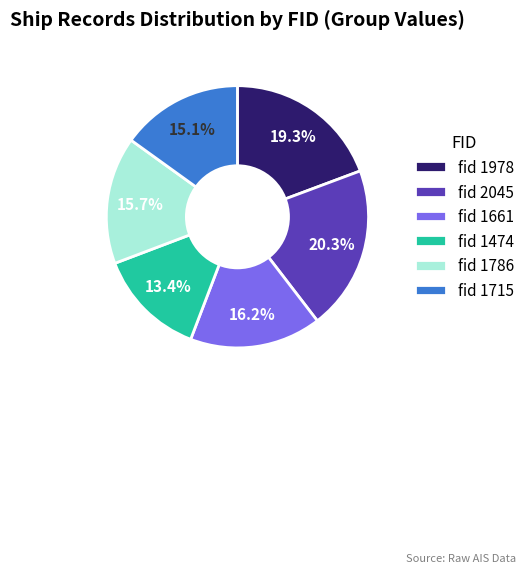

Which has a higher value, fid 1786 or fid 1978?

fid 1978